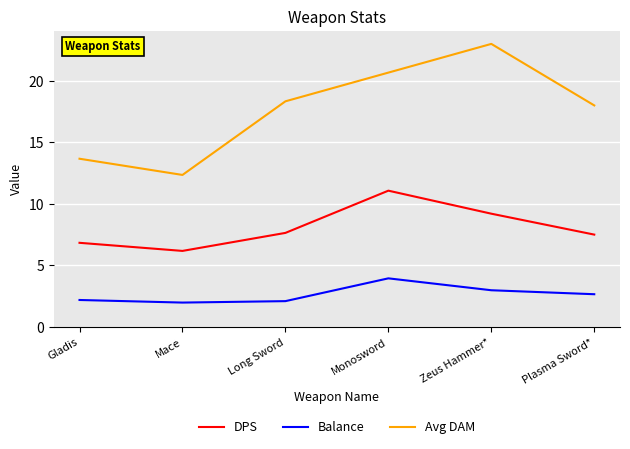

Rank the series at Monosword from lowest to highest value.

Balance, DPS, Avg DAM